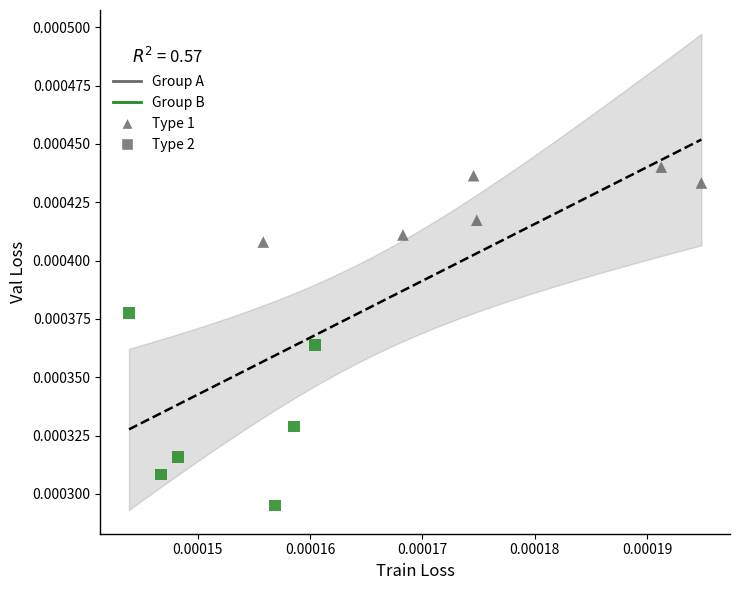

Which series contains the highest Y value?

Group A